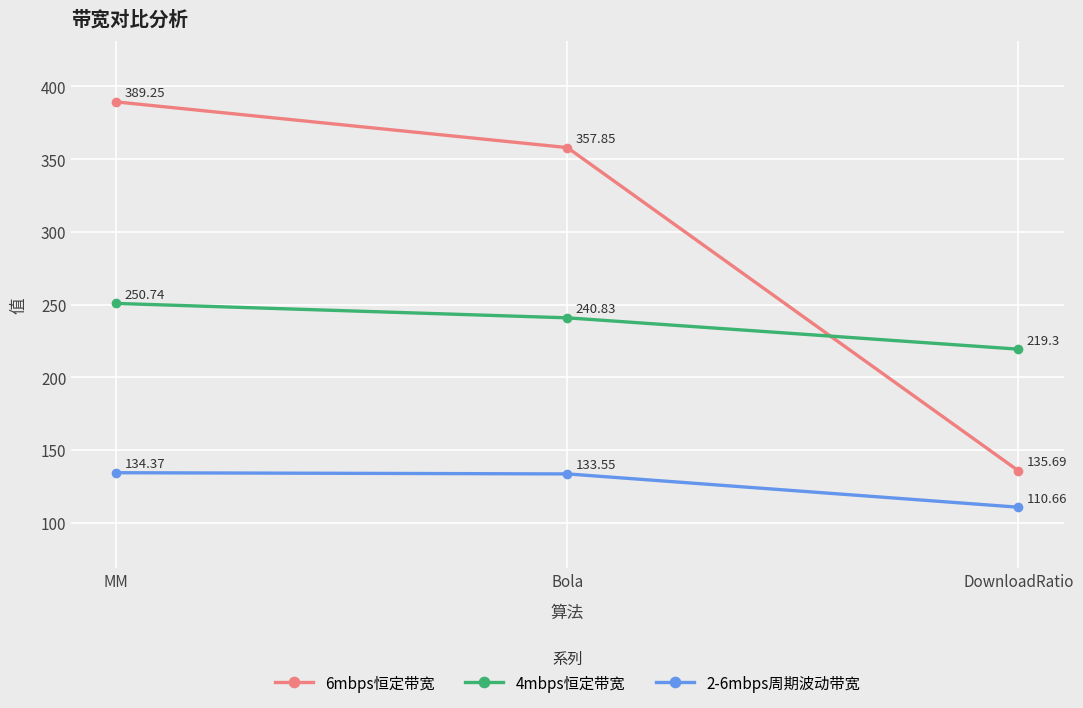

What is the difference between the maximum and second lowest values in the 2-6mbps周期波动带宽 series?

0.8